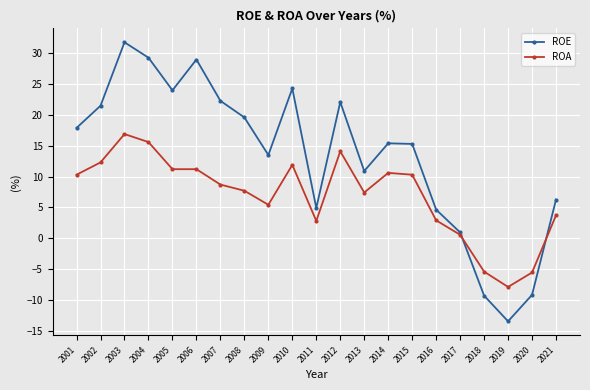

Is it true that ROA equals 10.6 at 2014?

True